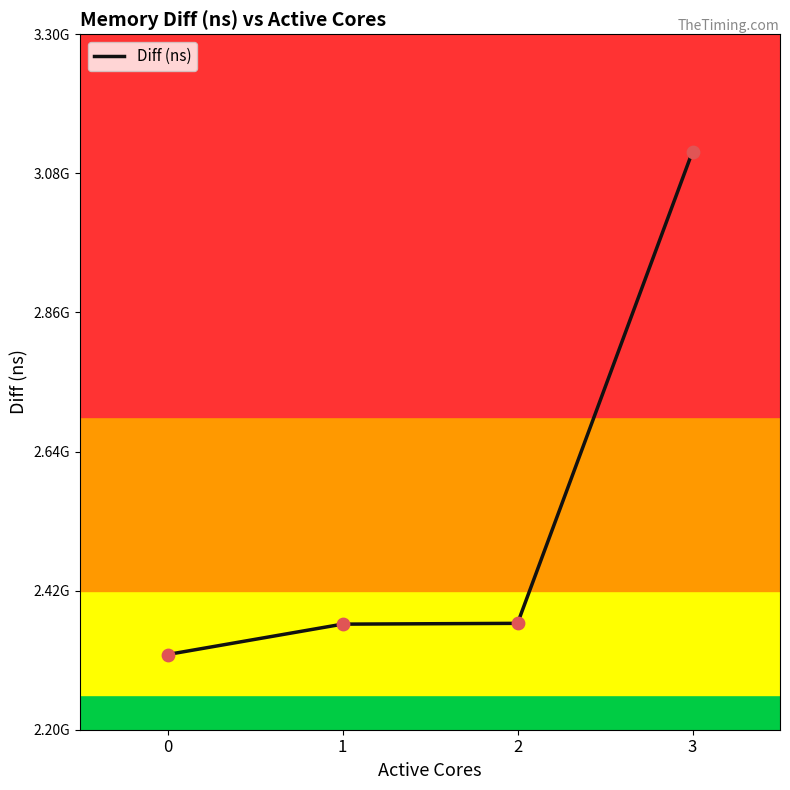

Is this an area chart (filled region under the line)?

No